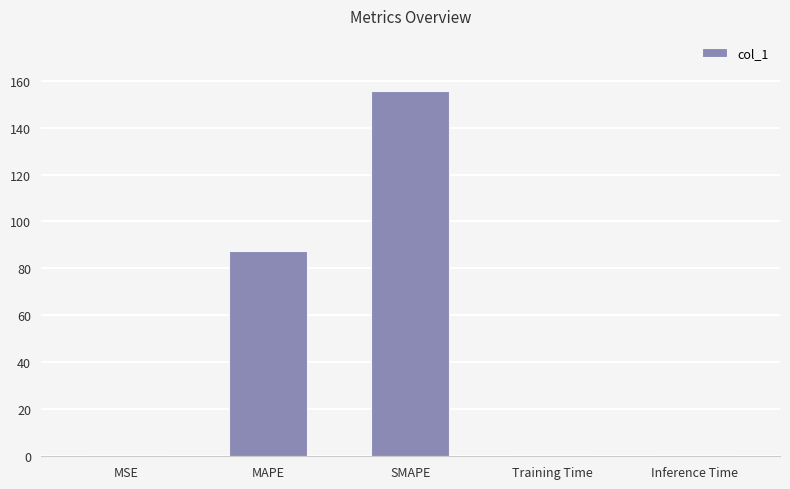

What is the difference between the values at Inference Time and MSE?

0.2